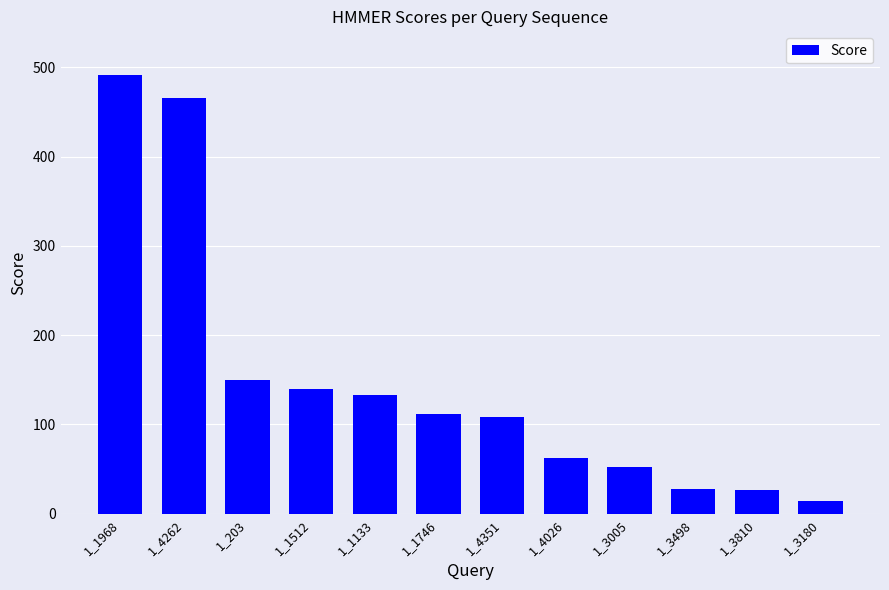

What is the minimum value shown in the chart?

14.1